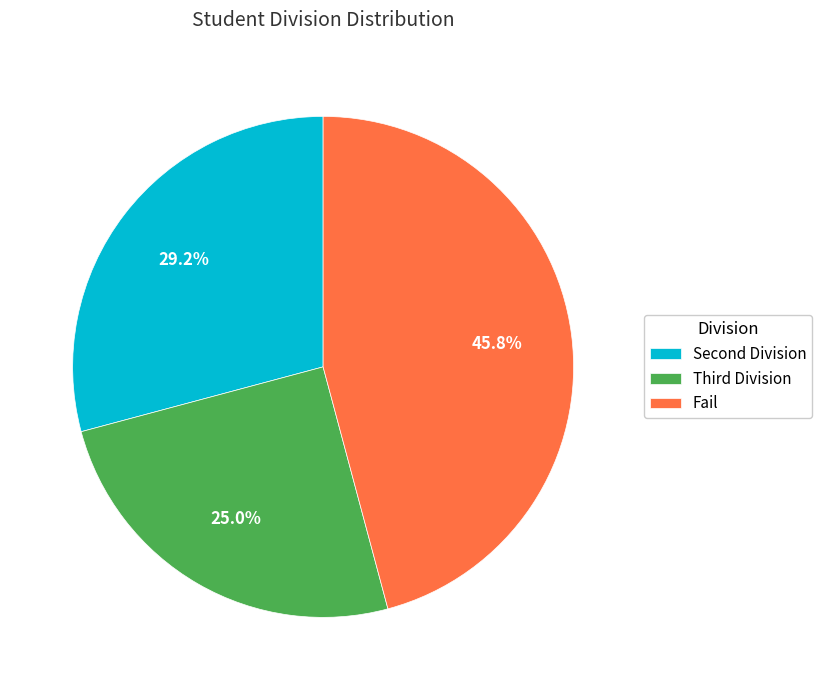

Count the number of slices in the pie.

3